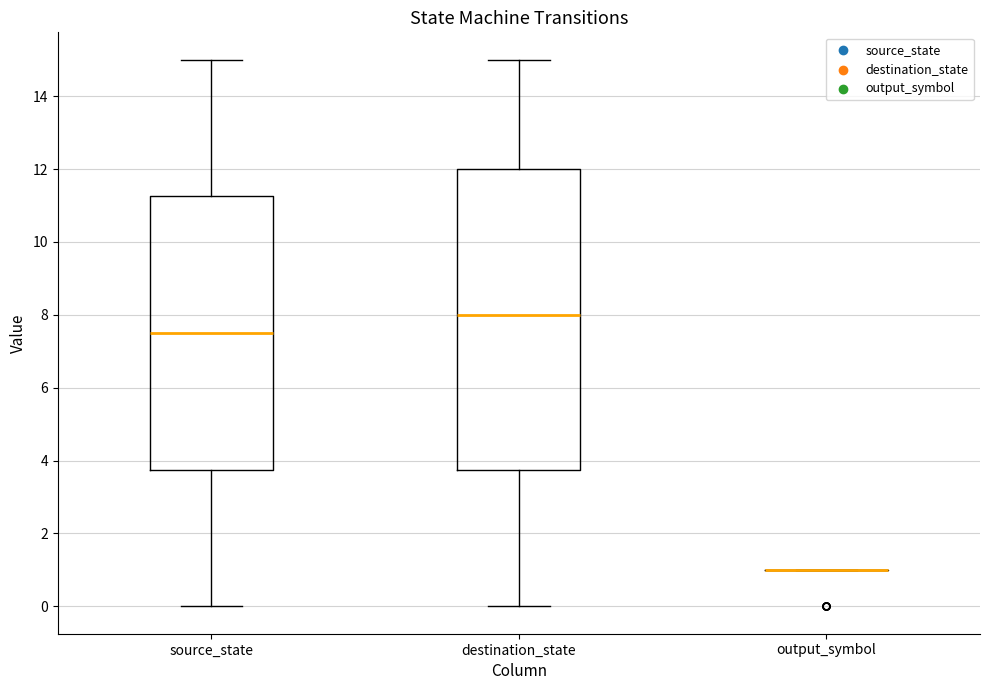

Reading left to right, transcribe this box plot: for each box, give where its median line is, the range the box spans, and where its two whiskers end, as read against the y-axis. The values are not printed on the chart, so give them approximately, as read against the axis.

source_state: median 7.6, box 3.8 to 11.2, whiskers 0.0 to 15.0
destination_state: median 8.0, box 3.8 to 12.0, whiskers 0.0 to 15.0
output_symbol: box collapsed to a line at 1.0, whiskers 1.0 to 1.0